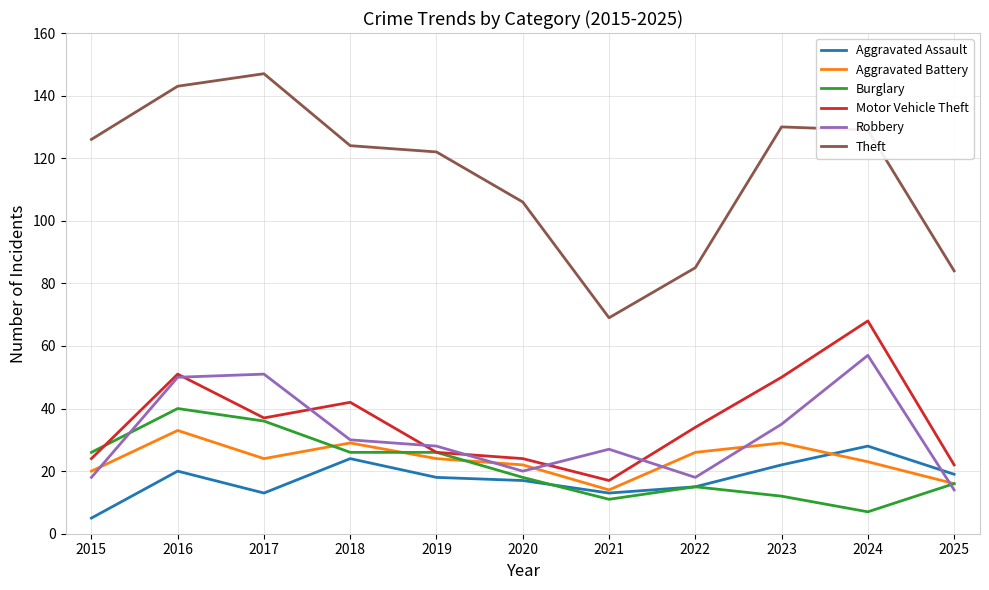

True or false: Theft has a value of 172 at 2018.

False